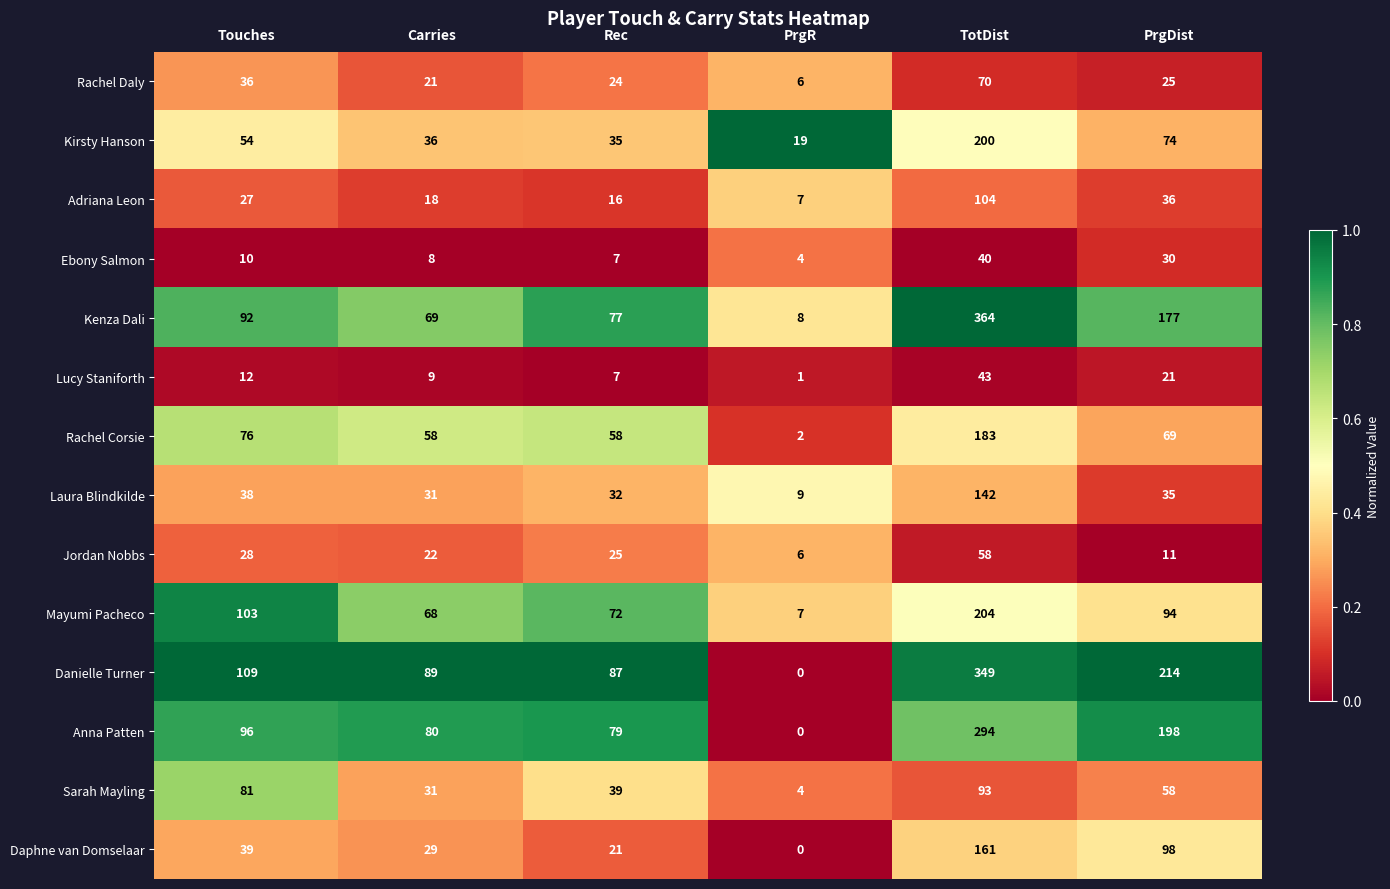

Rank the categories by Ebony Salmon value from highest to lowest.

TotDist, PrgDist, Touches, Carries, Rec, PrgR